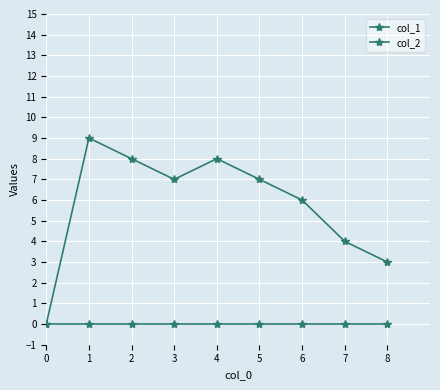

The value of col_1 at 7 is 4. True or false?

True